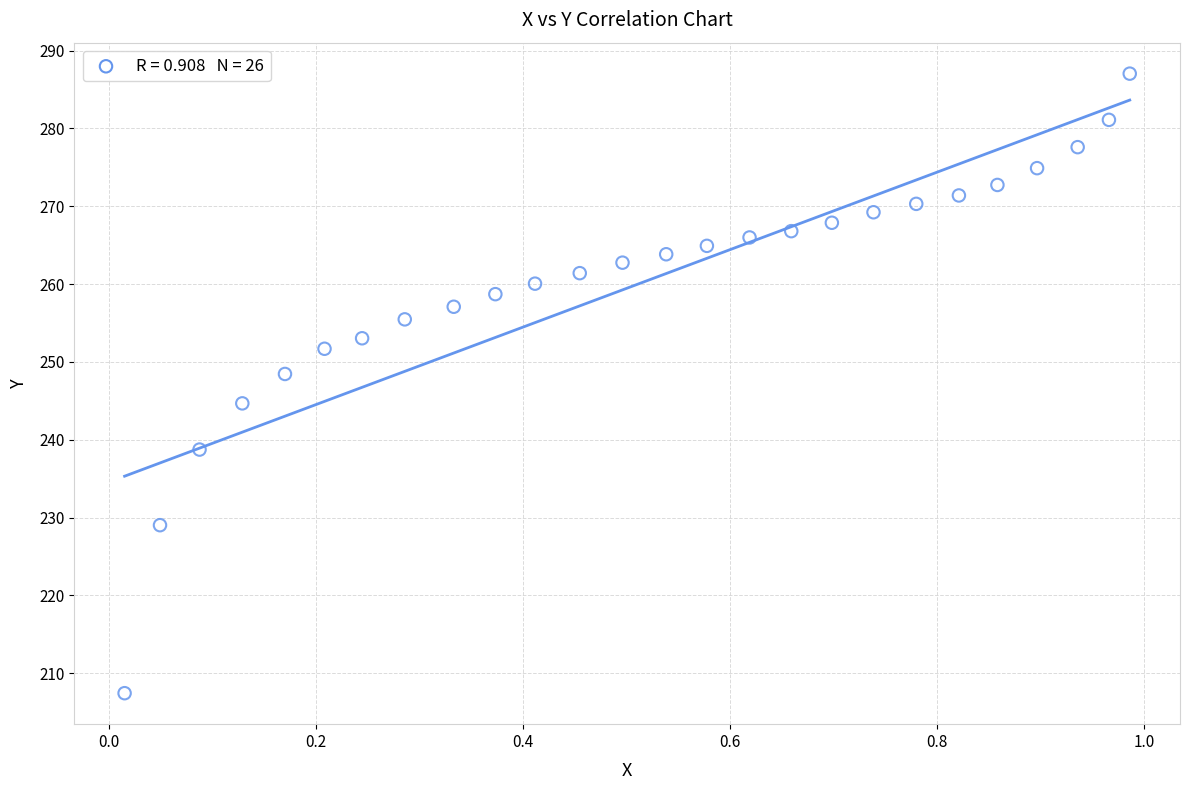

What is the range of X values (max minus min)?

1.0